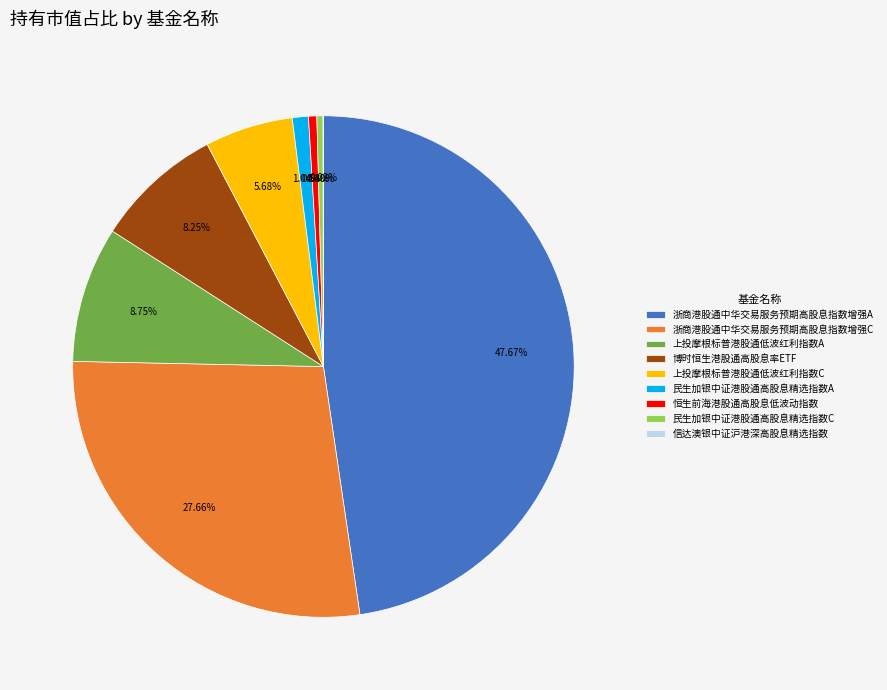

What is the largest slice in the pie chart?

浙商港股通中华交易服务预期高股息指数增强A